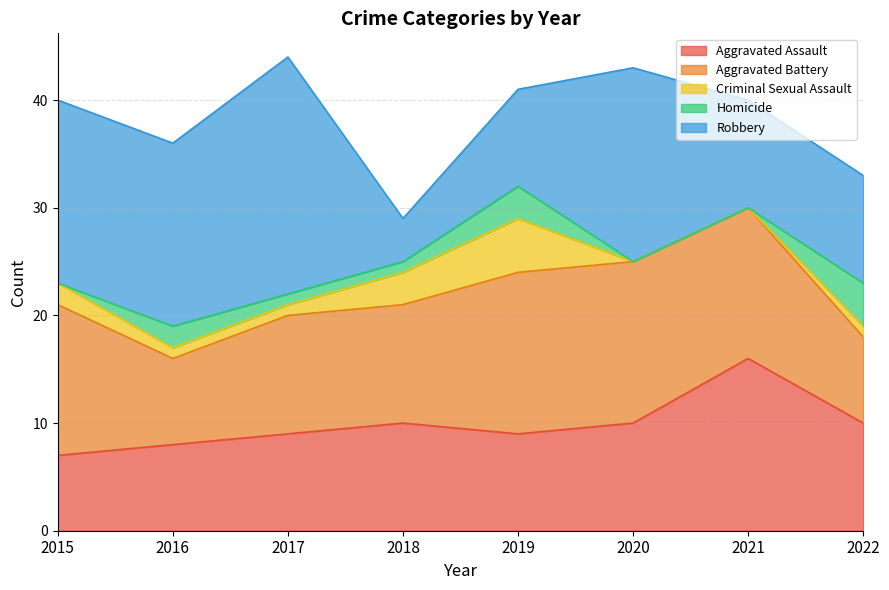

What is the value of the Robbery point at the 3rd from the left?

22